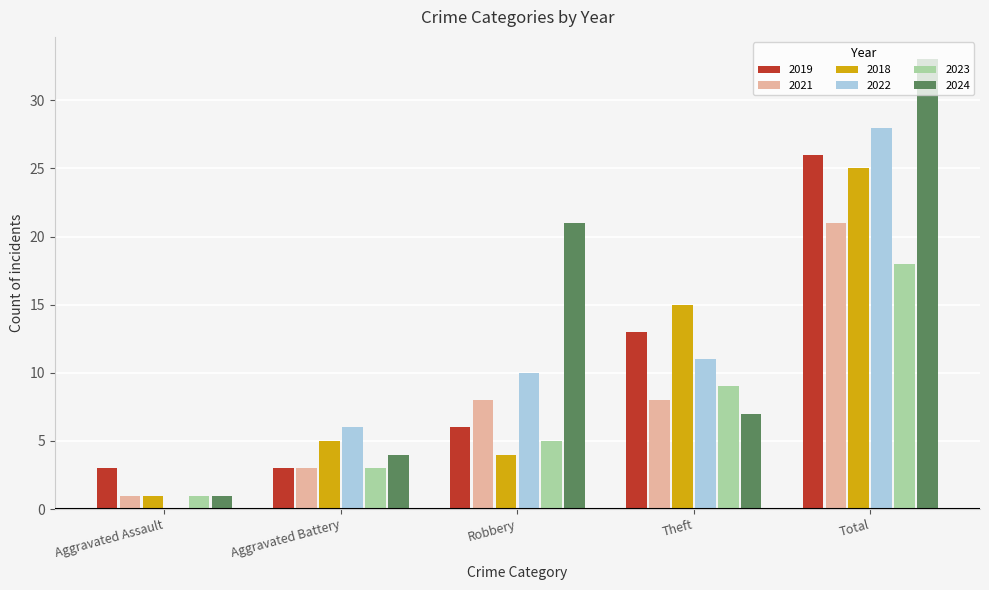

Which label corresponds to the largest value in the chart?

Total